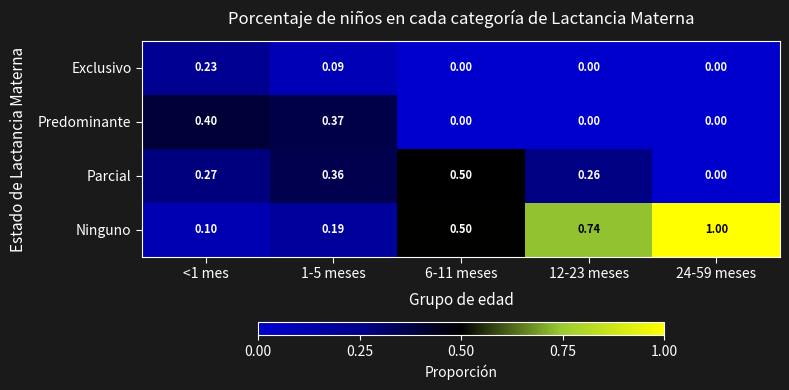

Which label corresponds to the largest value in the chart?

24-59 meses